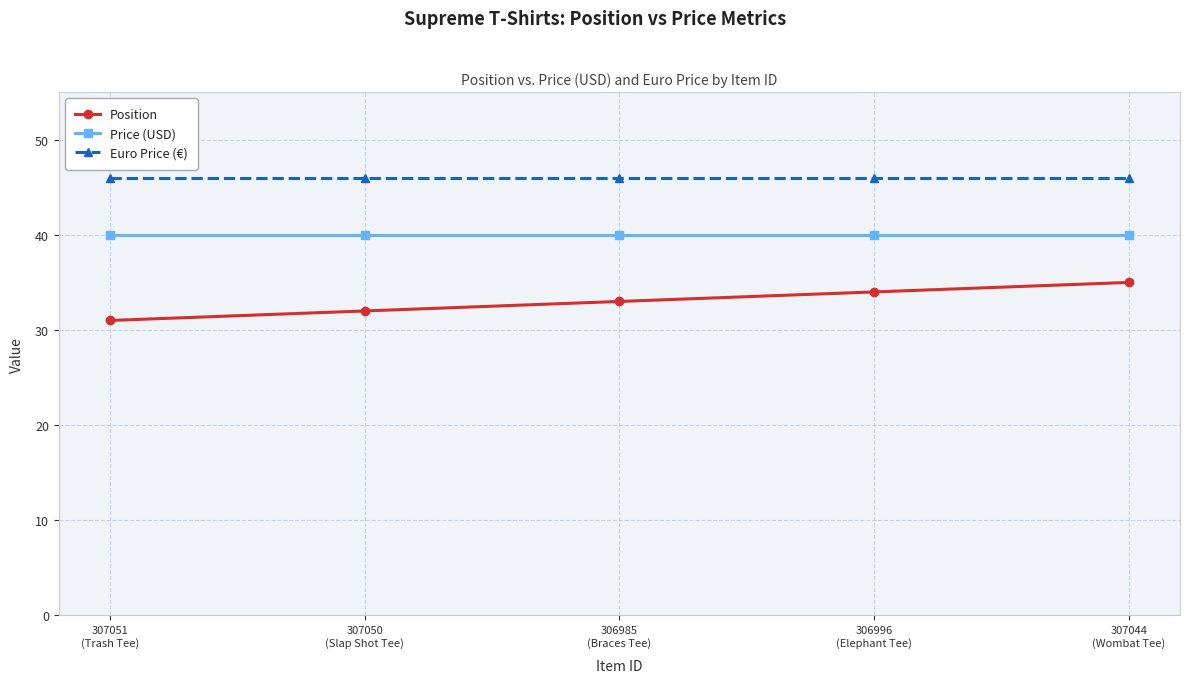

What is the difference between the maximum and minimum values in the Position series?

4